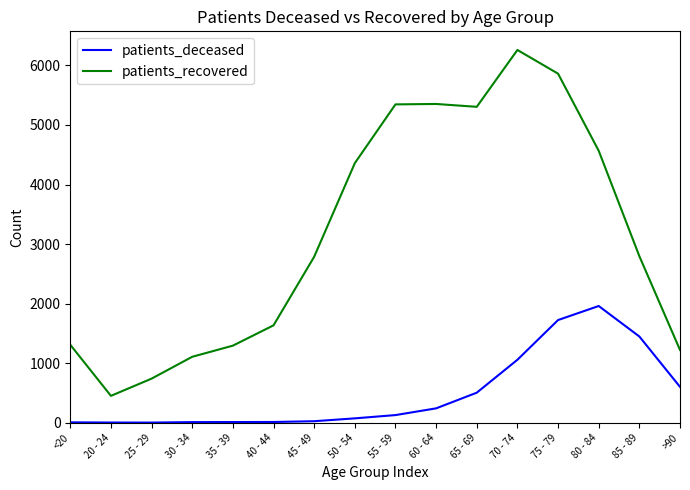

True or false: patients_deceased and patients_recovered cross at least once.

False